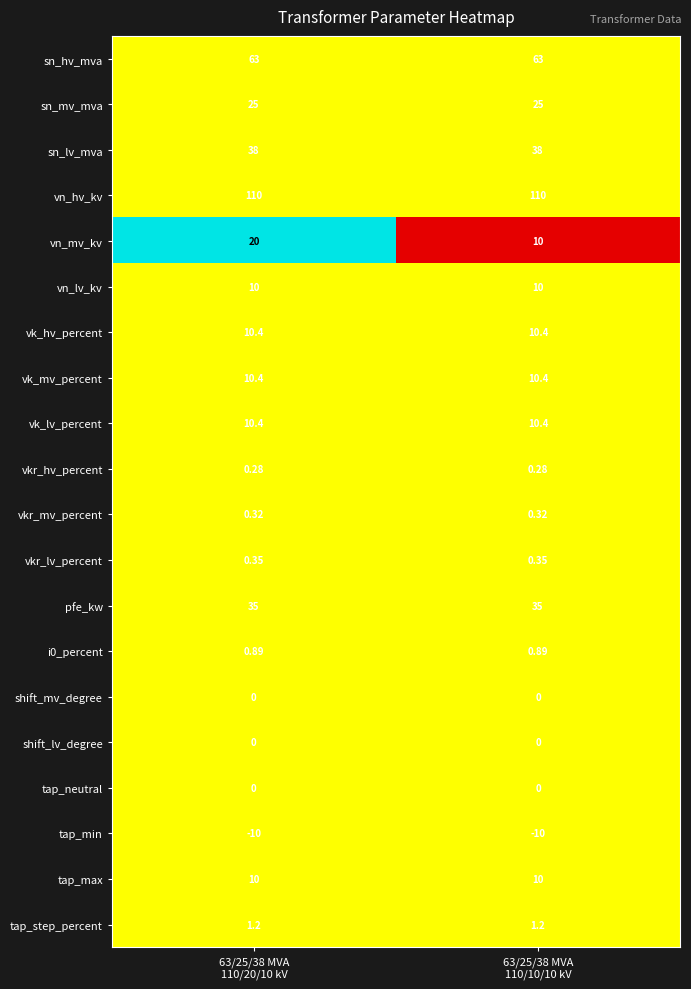

Which series has the widest spread of values?

vn_mv_kv